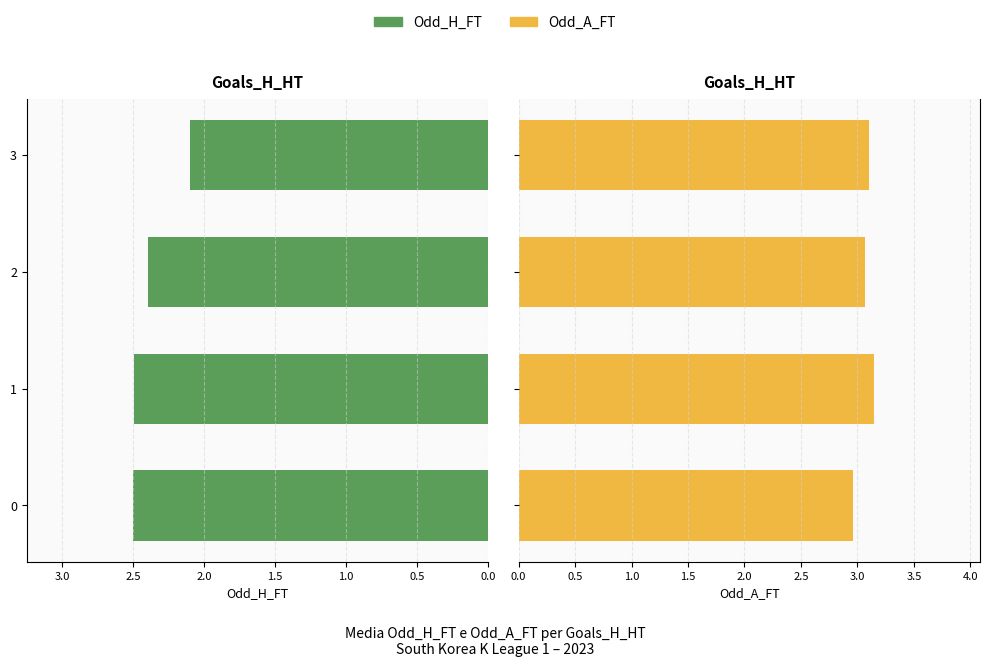

What is the maximum value shown in the chart?

3.1